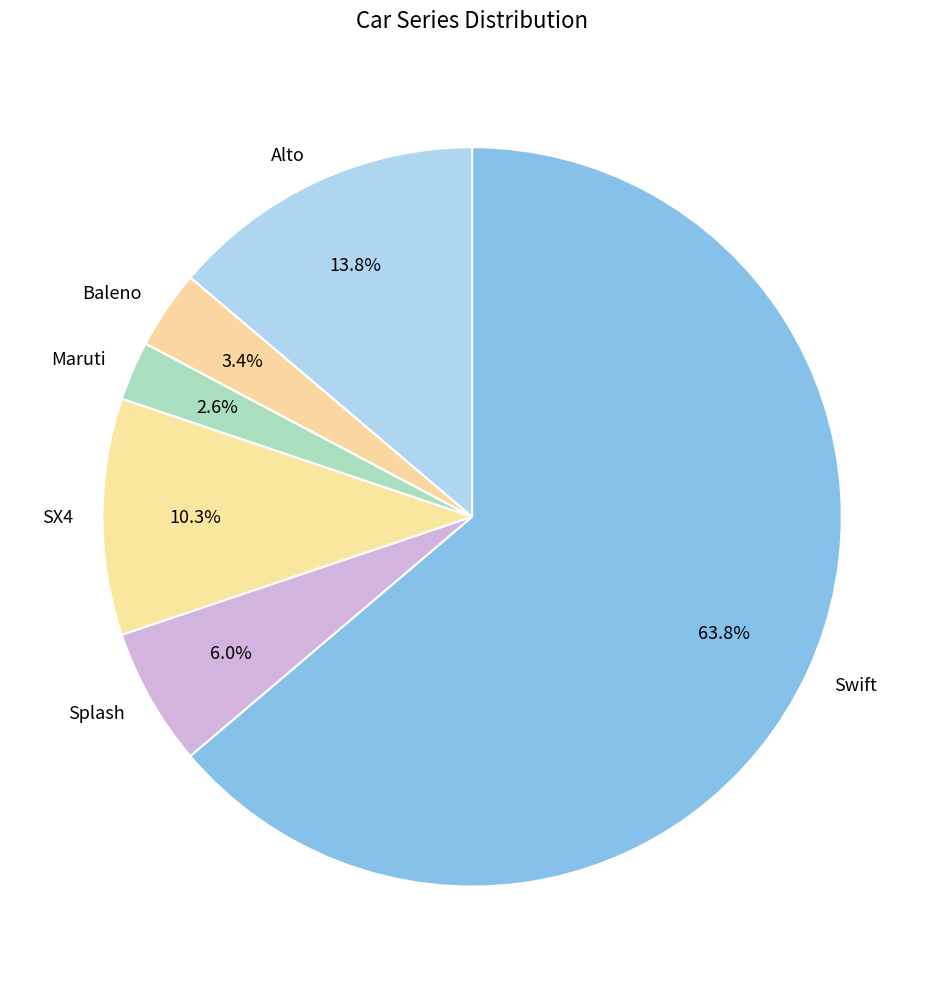

True or false: Swift accounts for 64% of the total.

True